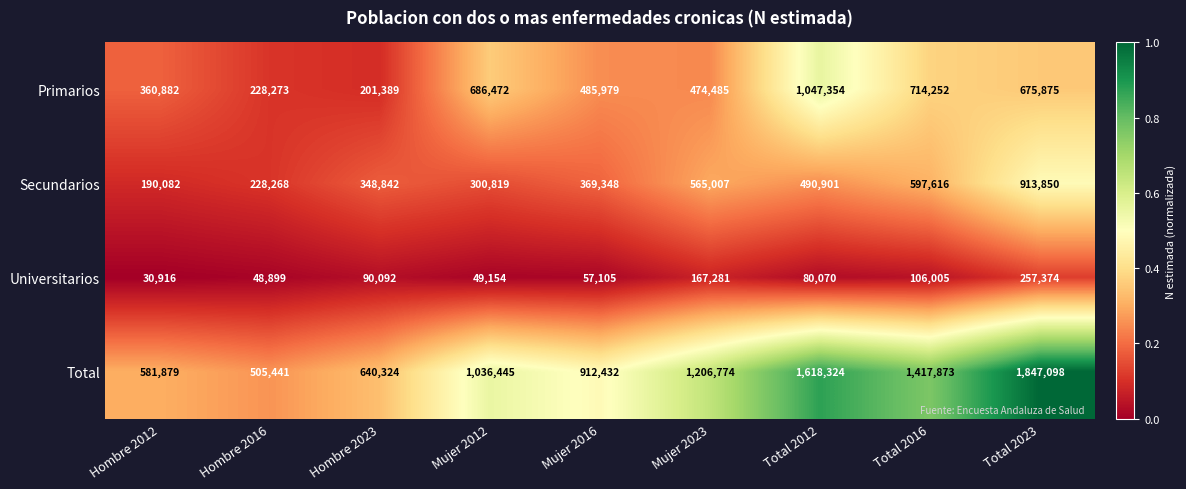

What is the difference between the maximum and minimum values in the Universitarios series?

226458